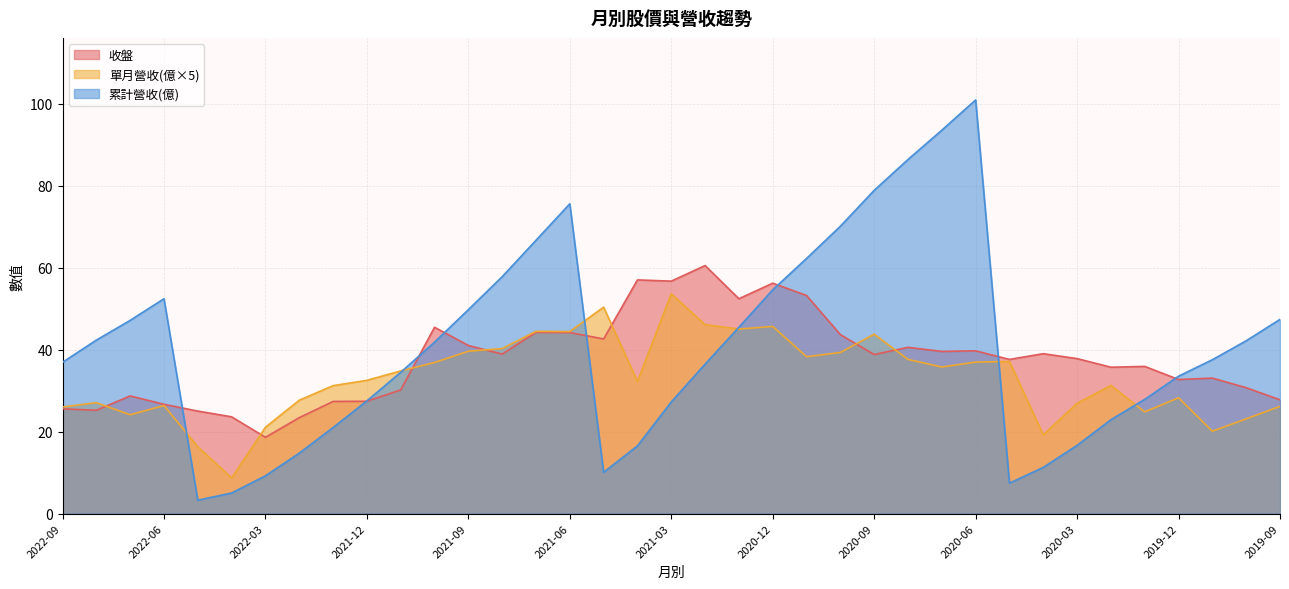

What is the lowest value of the 單月營收(億×5) series?

8.7